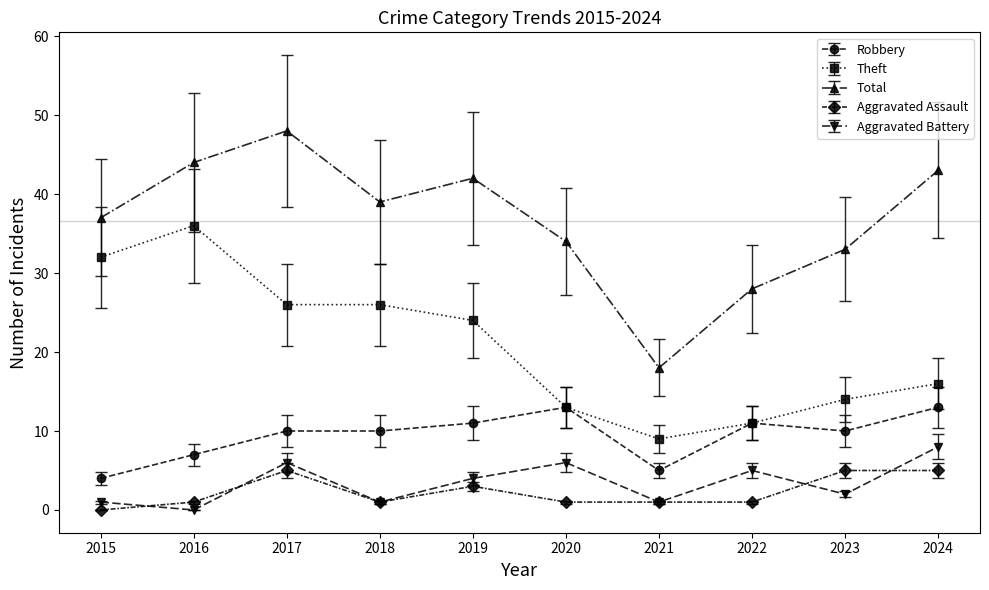

Read the Aggravated Assault value at 2017.

5